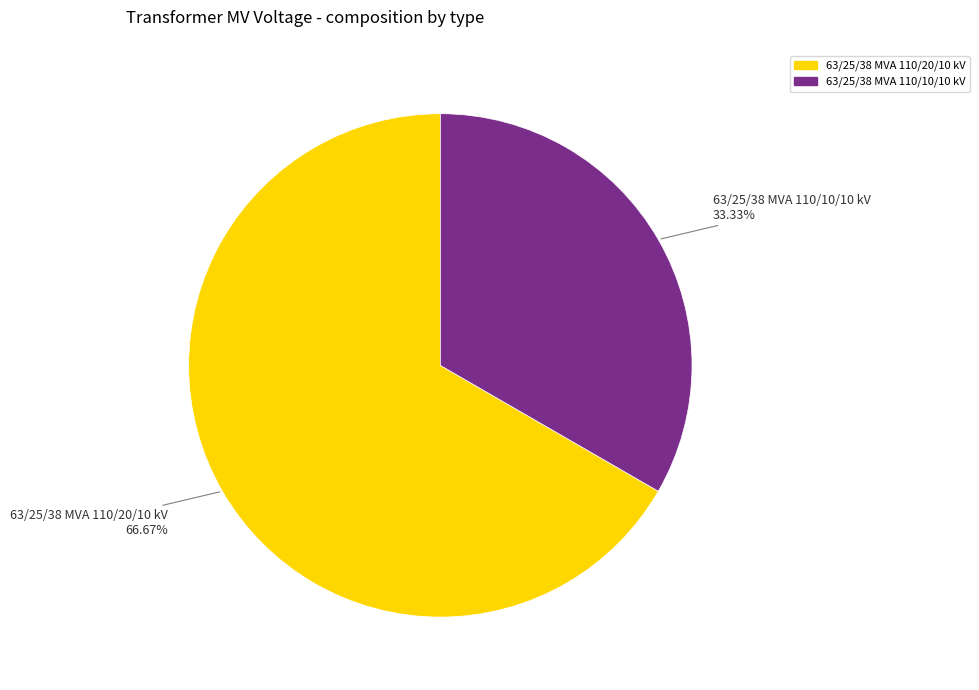

To the nearest percent, what is the difference between the largest and smallest slice percentages?

33%